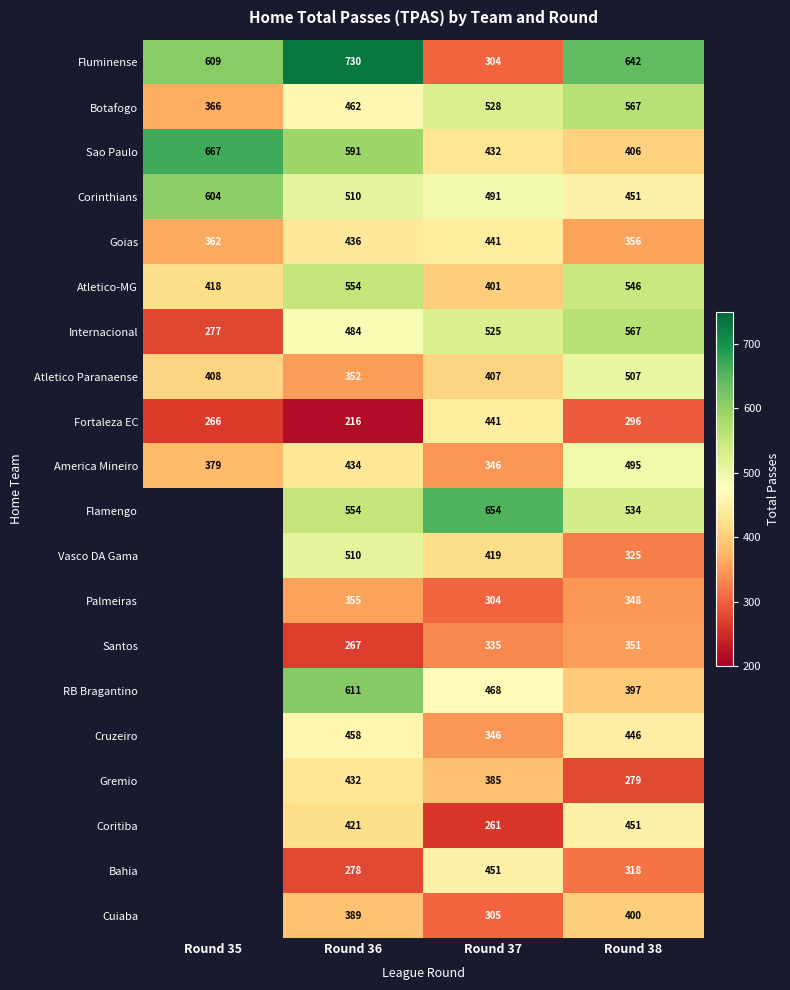

Which series changed the most between Round 36 and Round 37?

Fluminense